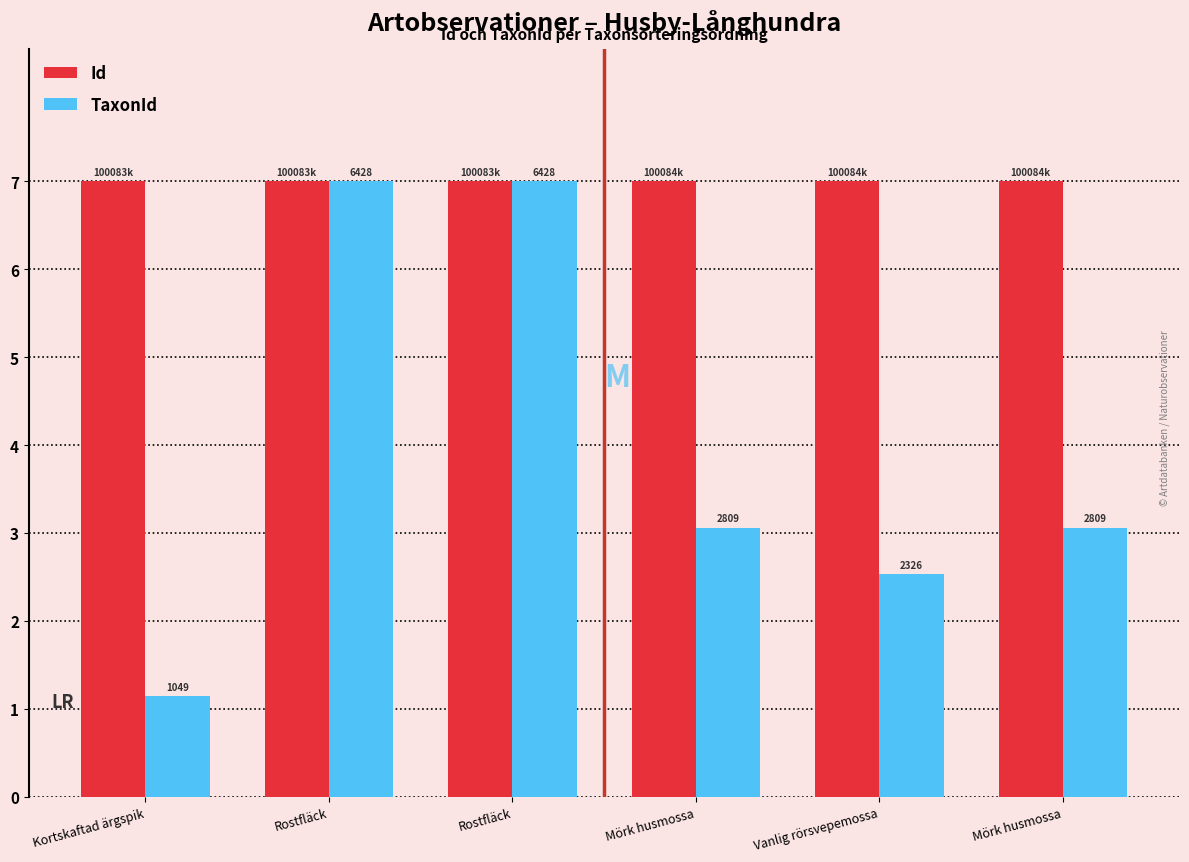

Does the chart contain any negative values?

No